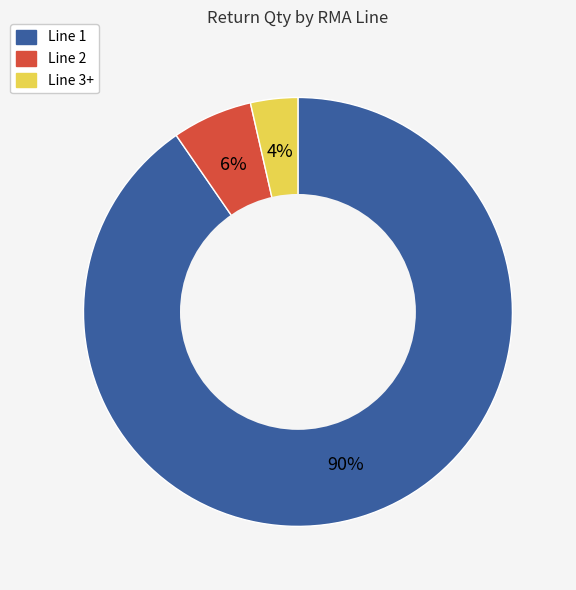

Is there any slice that represents more than half of the pie?

Yes